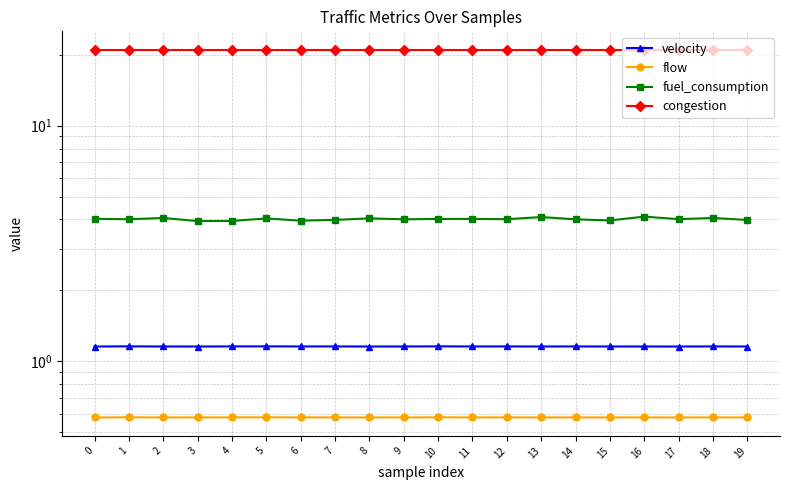

What is the value of the congestion point at the 1st from the left?

21.0